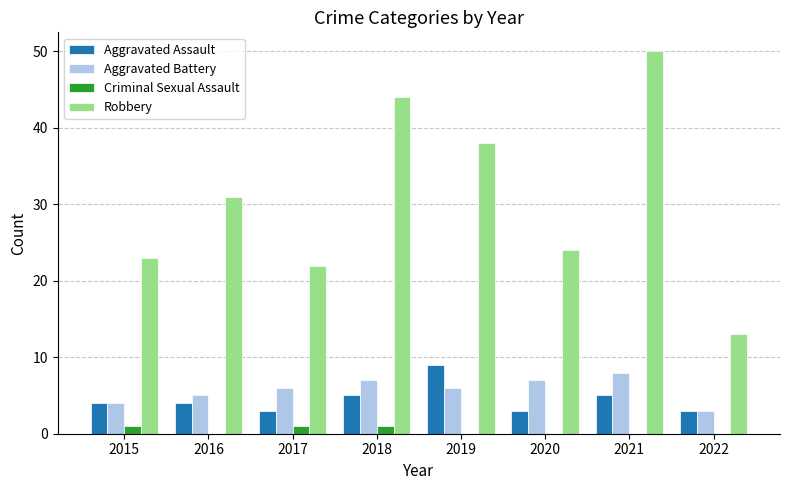

Does the chart contain stacked bars?

No